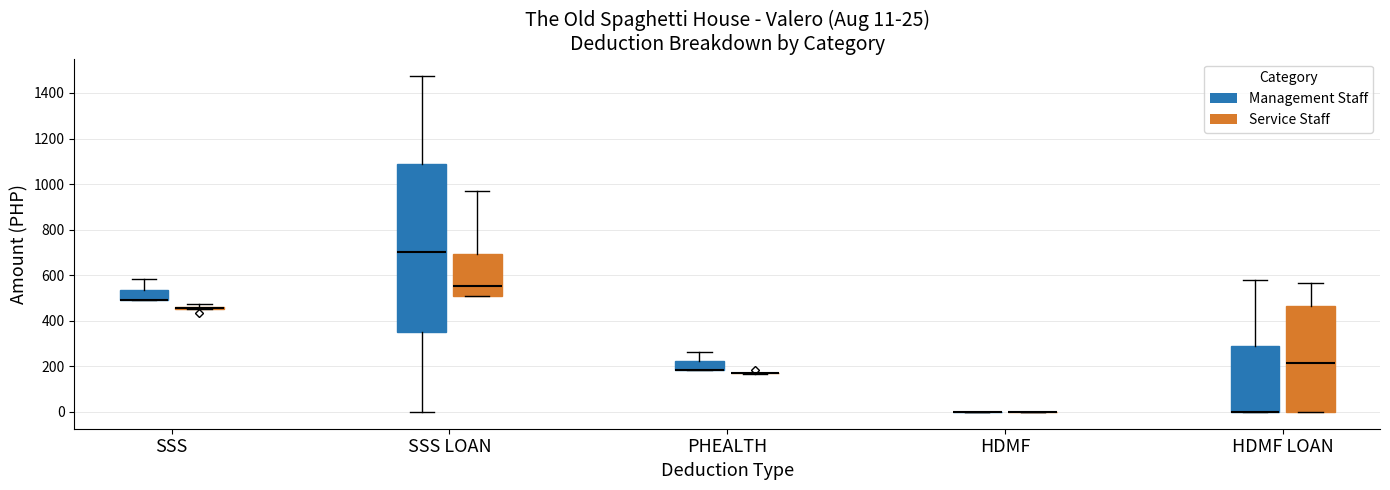

Which box is the tallest, from its lower edge to its upper edge?

SSS LOAN (Management Staff)